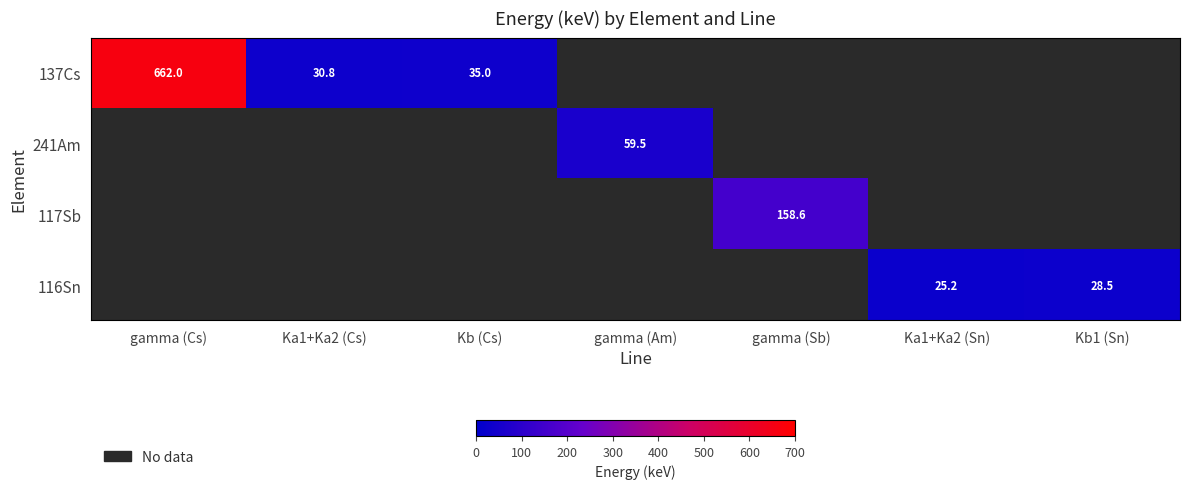

Is it true that 116Sn equals 13.3 at Kb1 (Sn)?

False